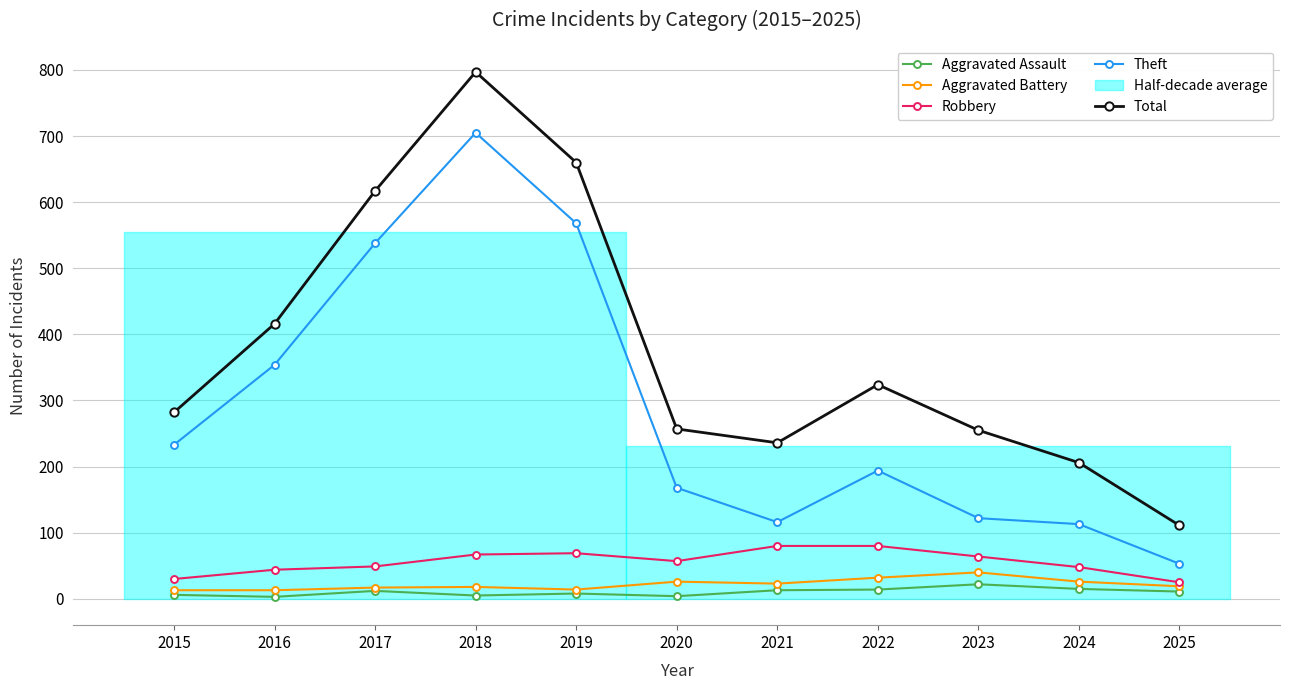

Rank the series at 2020 from highest to lowest value.

Total, Theft, Robbery, Aggravated Battery, Aggravated Assault